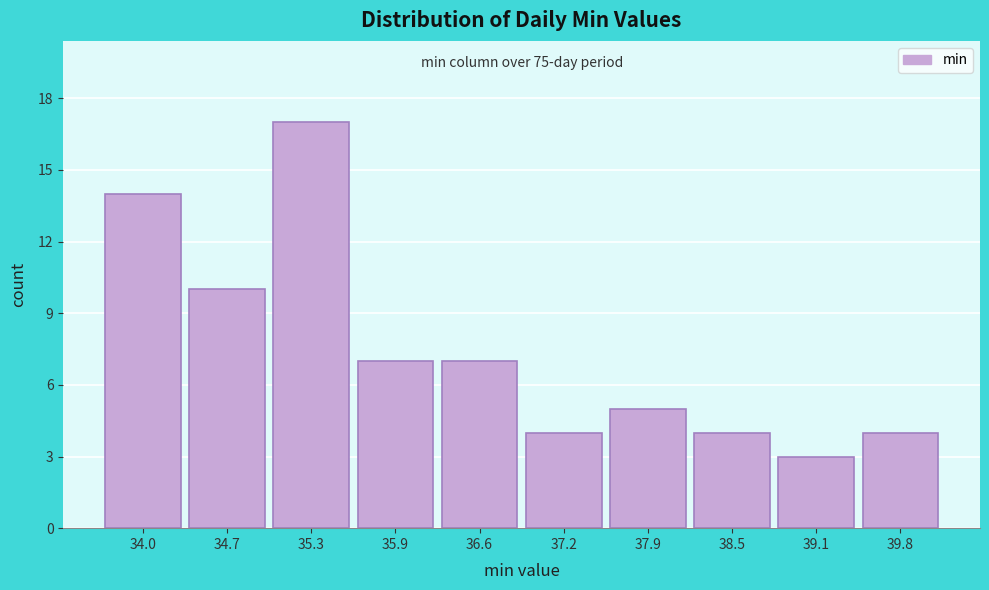

Over which range of the x-axis is the bar tallest?

34.98 to 35.62